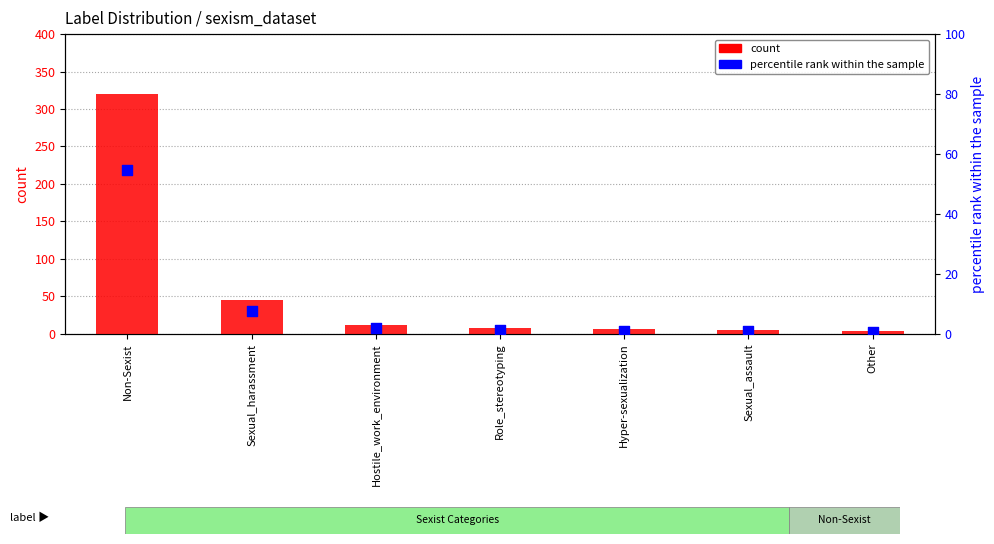

What are all the series names shown in the legend?

count, percentile rank within the sample